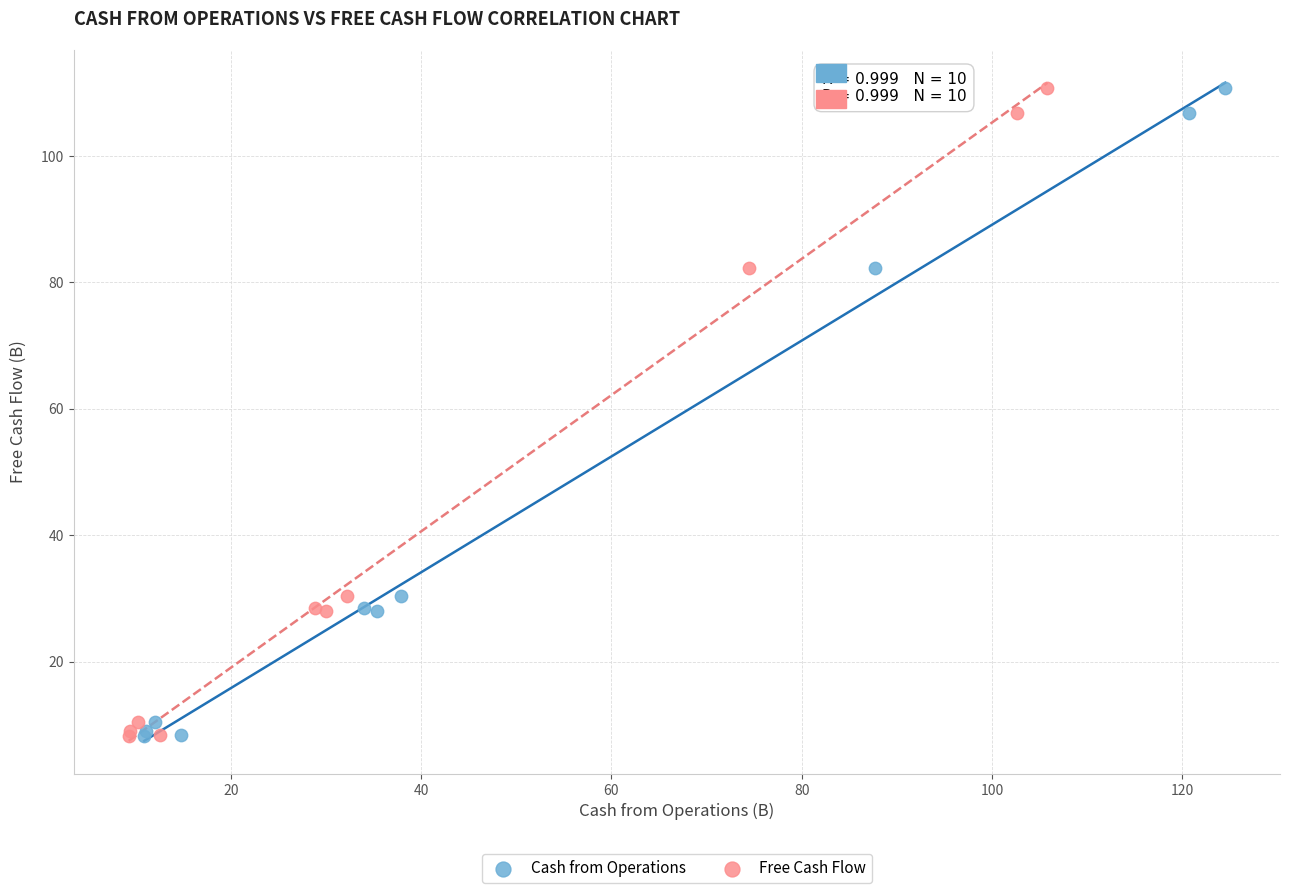

What are all the series names shown in the legend?

Cash from Operations, Free Cash Flow